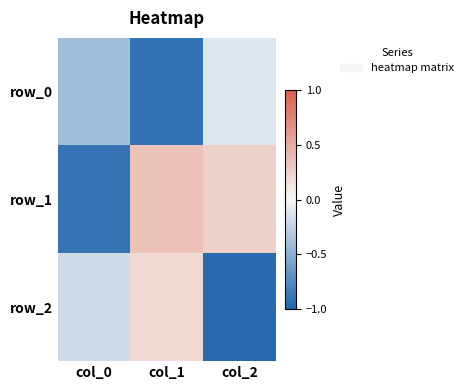

The row_2 series shows -0.6 at col_2. True or false?

False